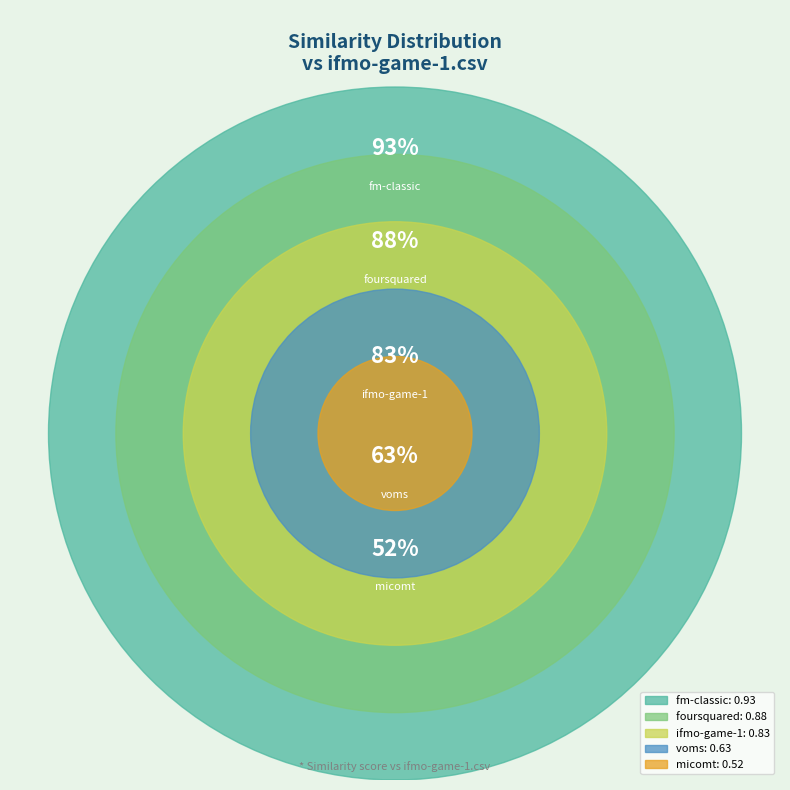

Rank the categories by value from highest to lowest.

fm-classic.csv, foursquared.csv, ifmo-game-1.csv, voms.csv, micomt.csv